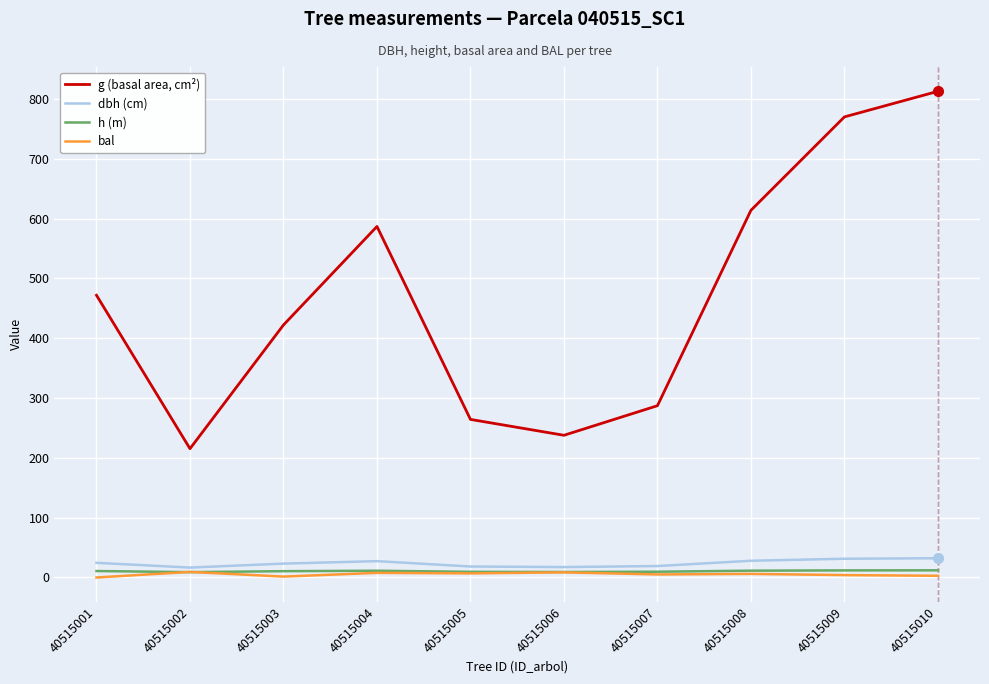

What is the maximum value shown in the chart?

812.6